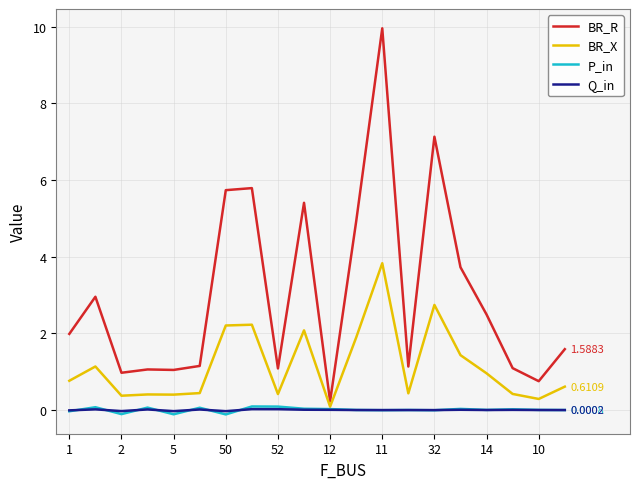

Which series has the largest total across all categories?

BR_R